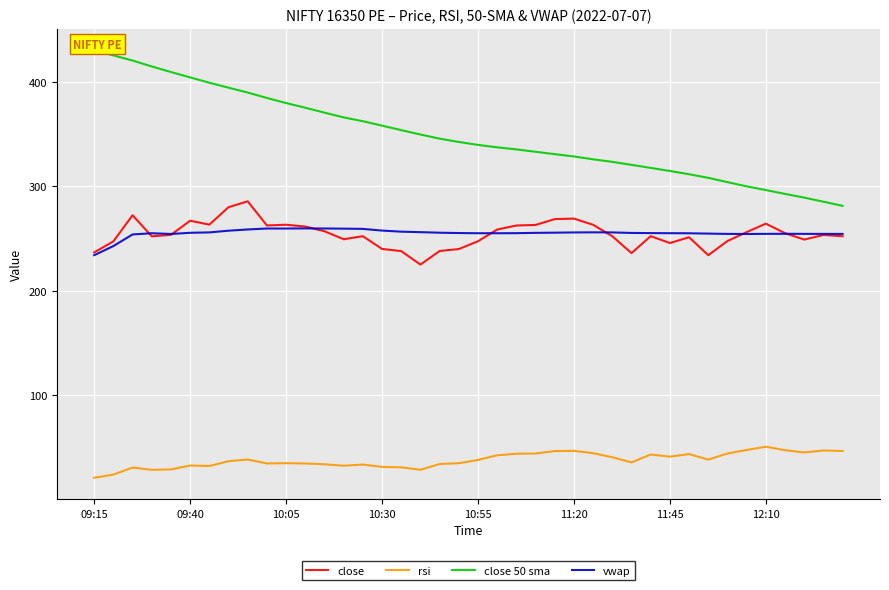

True or false: close 50 sma and vwap intersect in this chart.

False